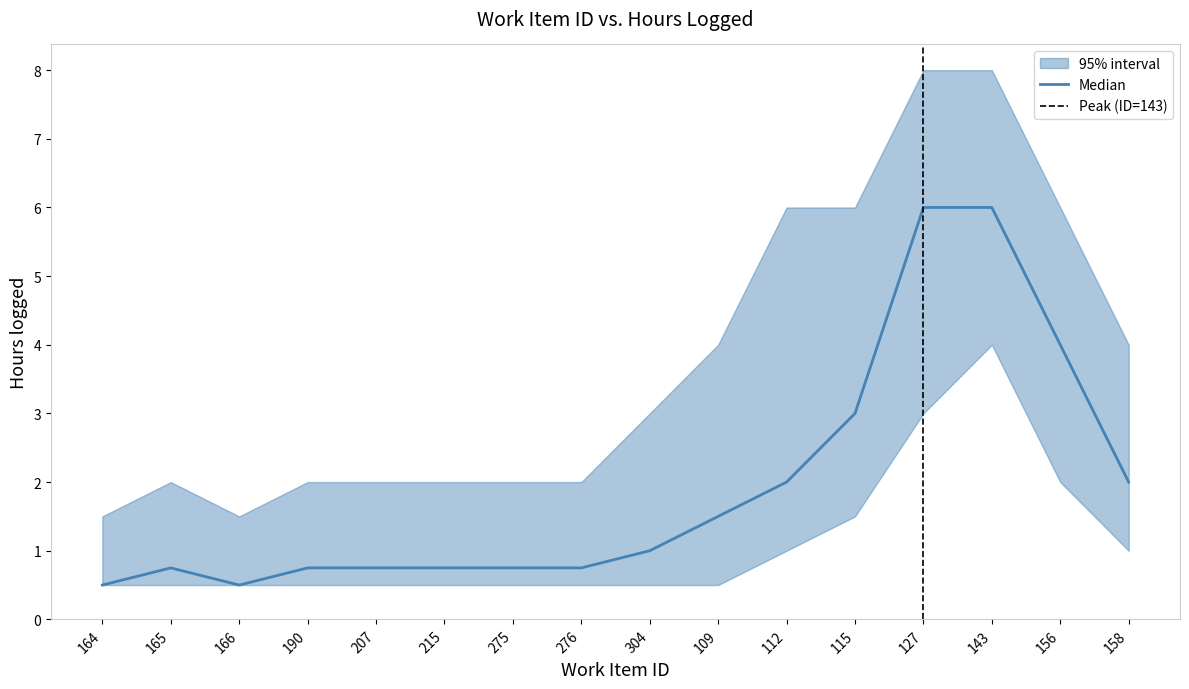

What is the difference between the lower_hours values at 158 and 276?

0.5